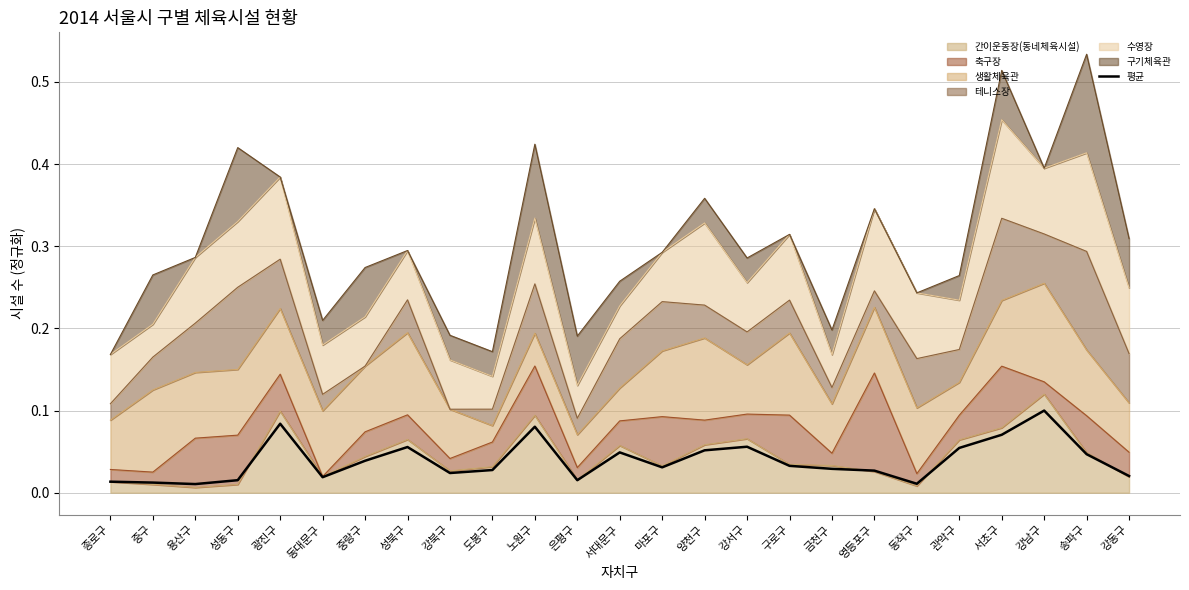

What is the change in value from 성동구 to 노원구?

+0.1